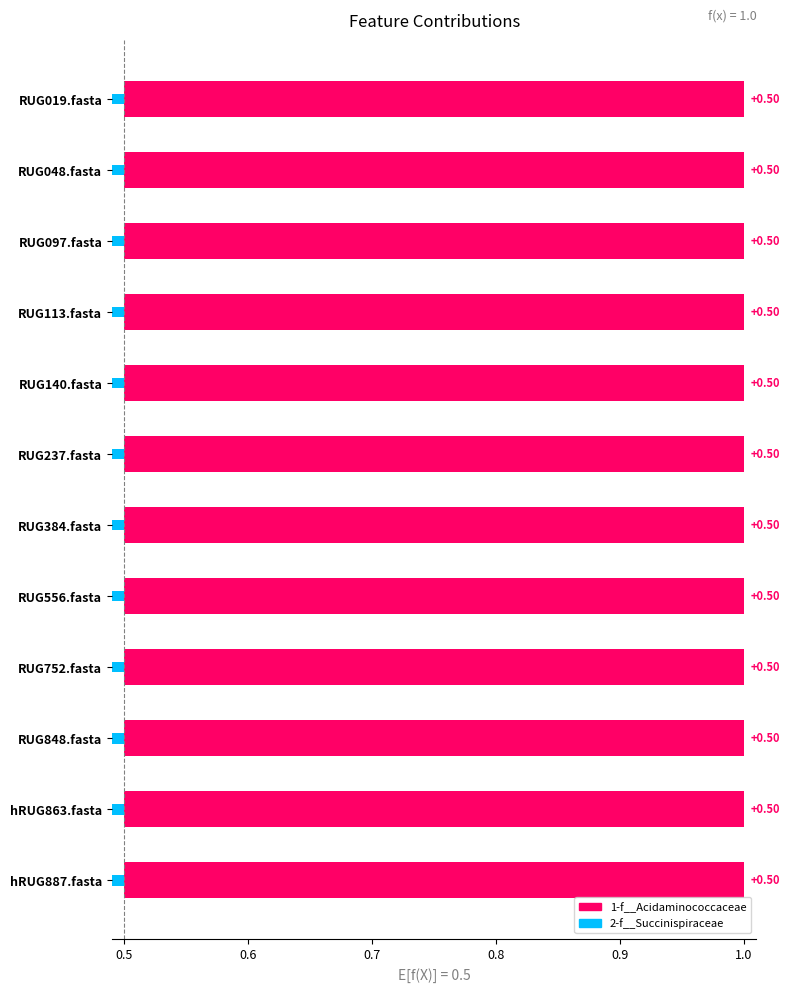

Is the value of 2-f__Succinispiraceae at RUG384.fasta greater than the value of max at hRUG863.fasta?

No